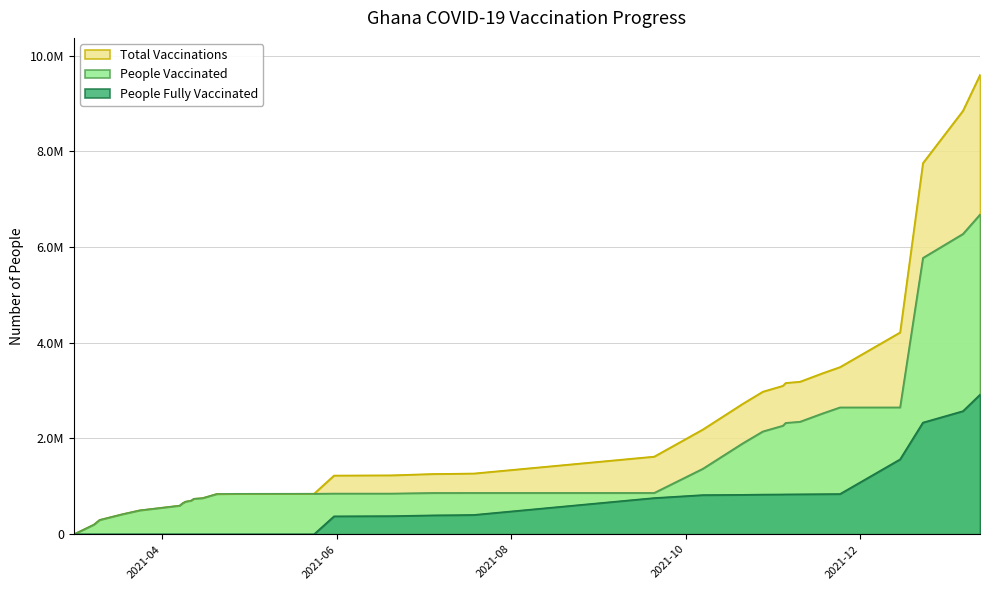

At which category is the sum across all series the highest?

2022-01-12